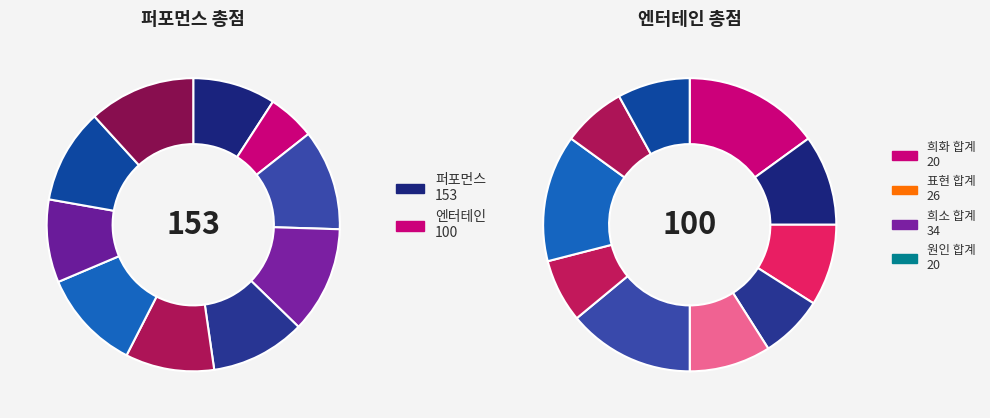

How many segments does this pie chart have?

10